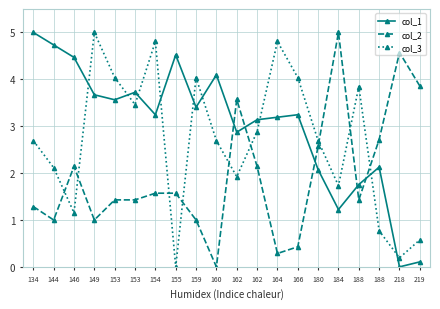

Is this an area chart (filled region under the line)?

No